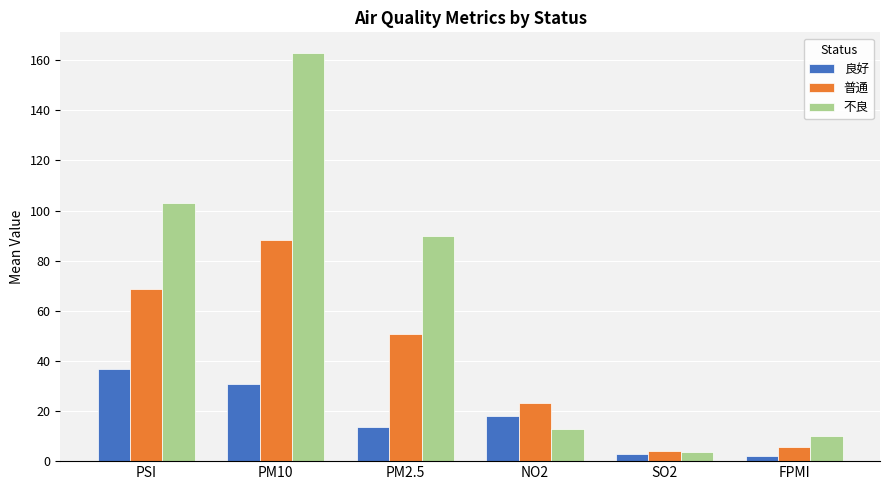

List the series in order of their overall mean, lowest first.

良好, 普通, 不良